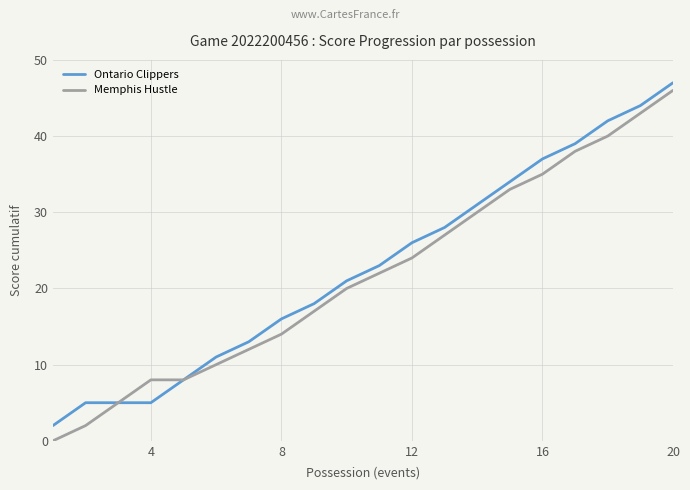

Which series has the widest spread of values?

Memphis Hustle